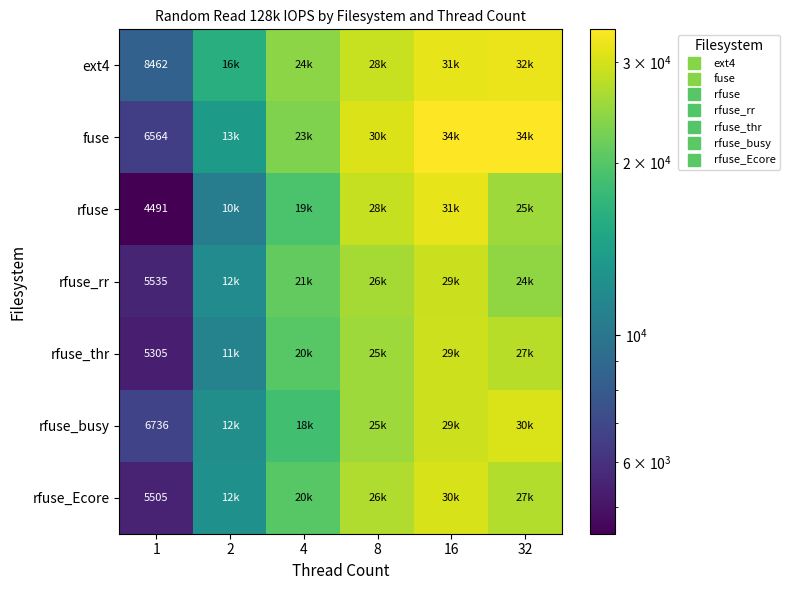

What is the total value across all series at 32?

201500